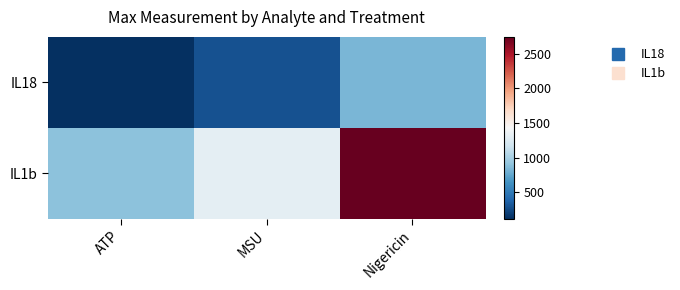

Reading right to left, what are all the values shown in this chart?

IL18: Nigericin=837.8	MSU=288.8	ATP=122.3
IL1b: Nigericin=2740.6	MSU=1303.2	ATP=893.8